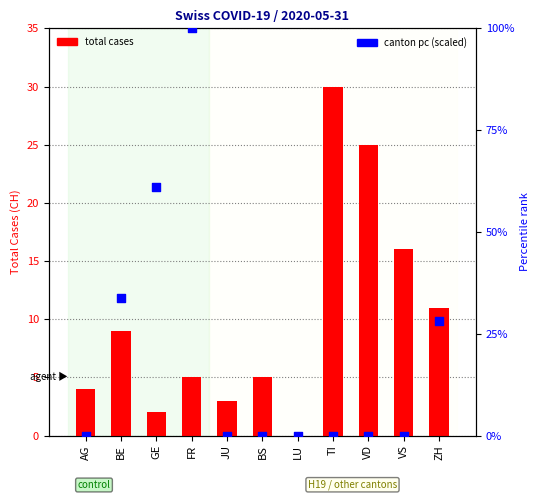

Which series reaches the maximum Y coordinate?

GE_pc scaled (percentile)